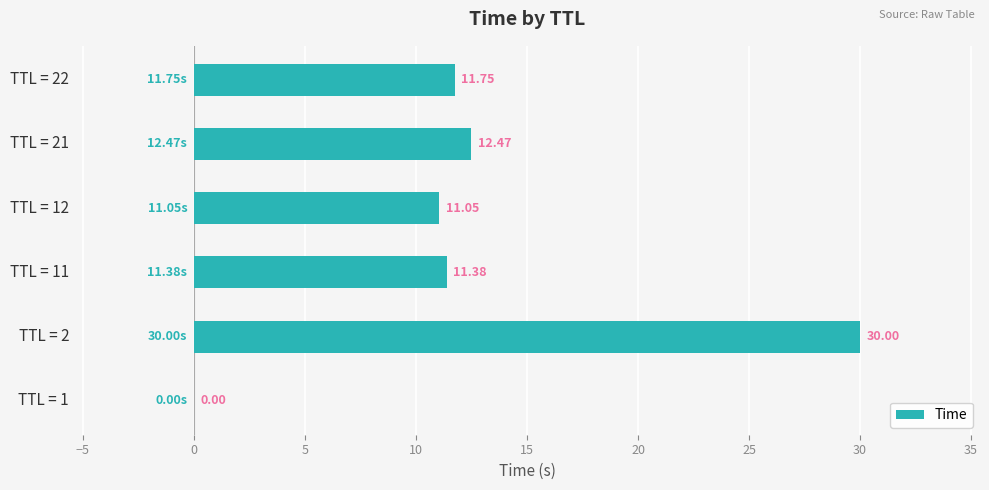

Between TTL = 12 and TTL = 21, which is larger?

TTL = 21